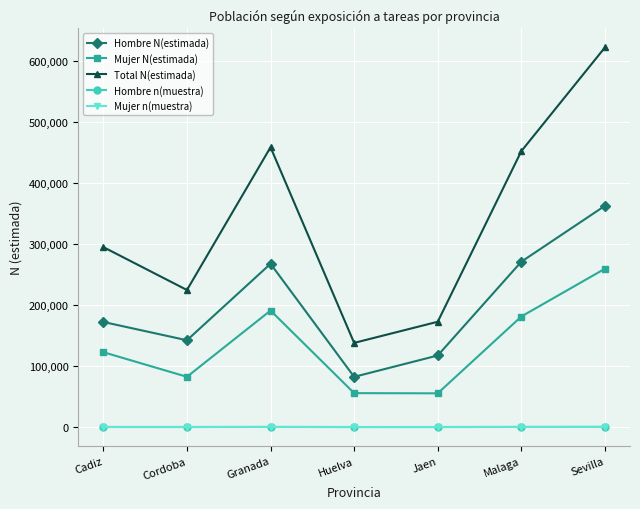

True or false: Hombre N(estimada) has a value of 117307 at Jaen.

True